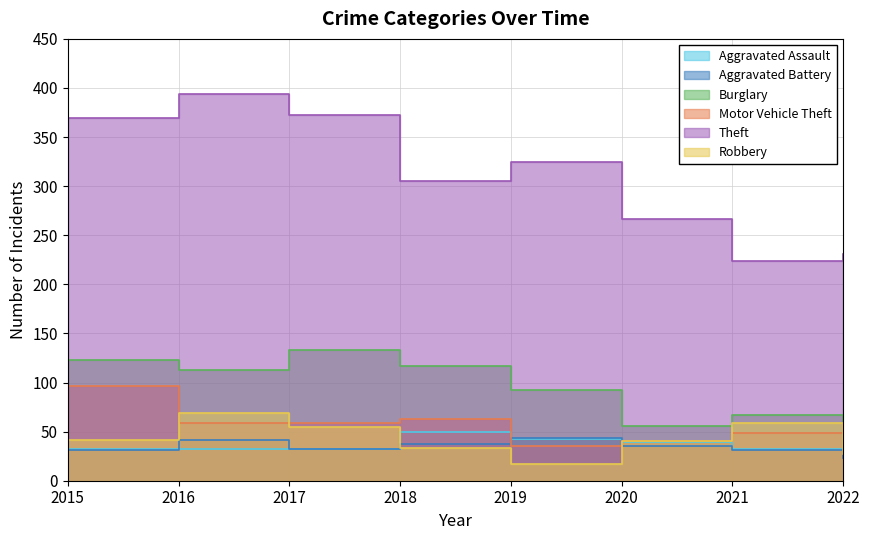

The value of Aggravated Assault at 2018 is 13. True or false?

False